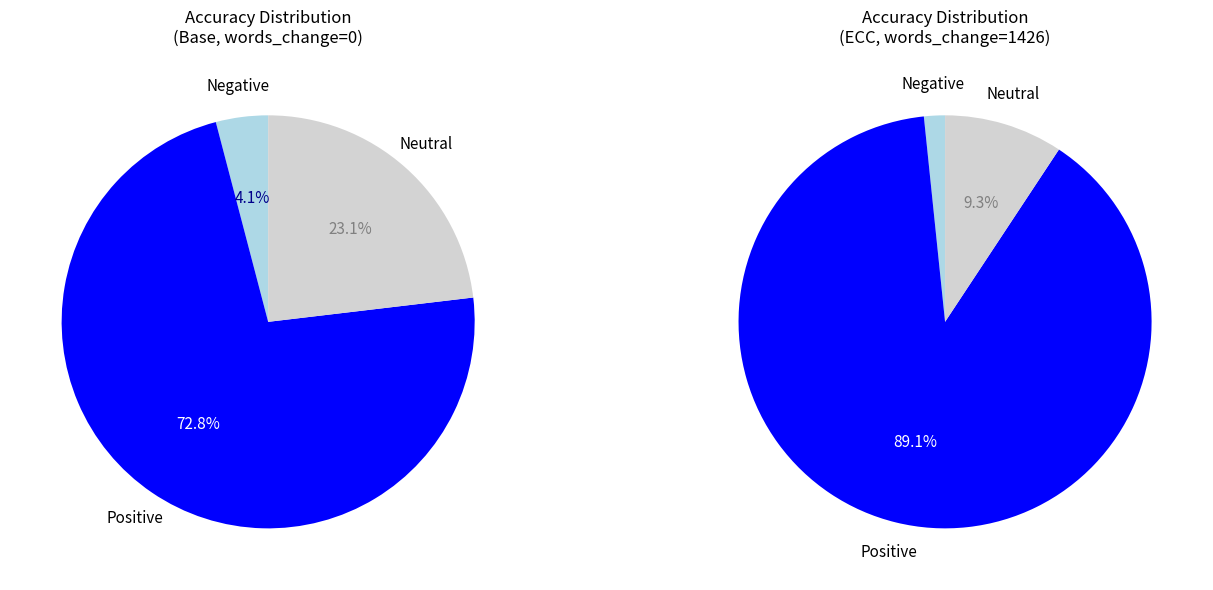

What is the total percentage of 0 and 1426?

100.0%